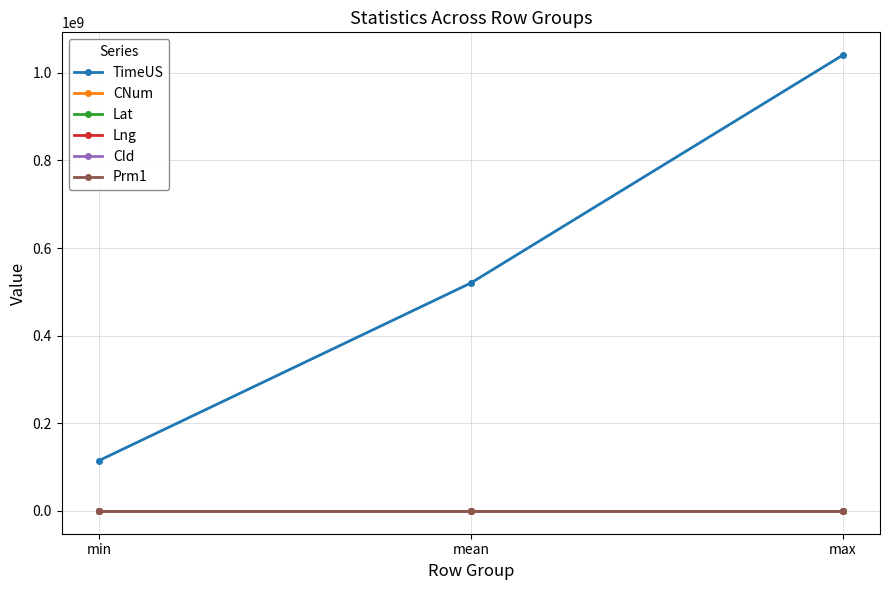

Is this an area chart (filled region under the line)?

No